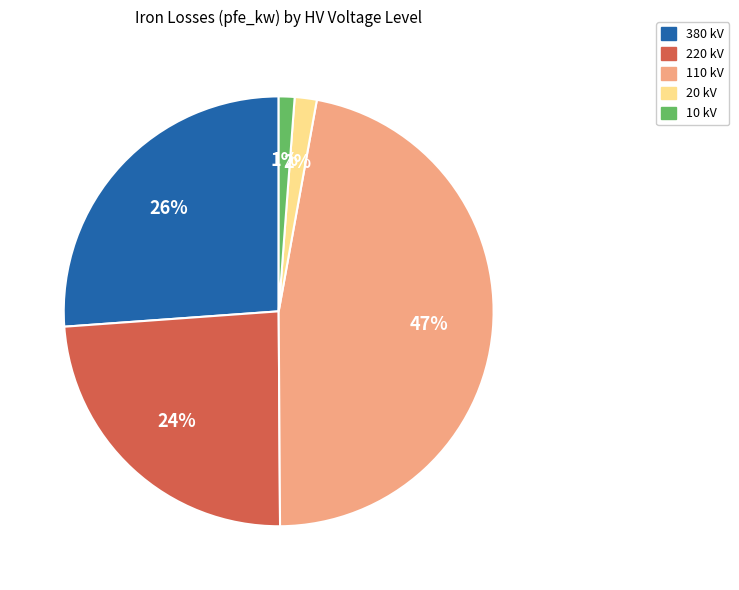

True or false: 20 kV accounts for 2% of the total.

True